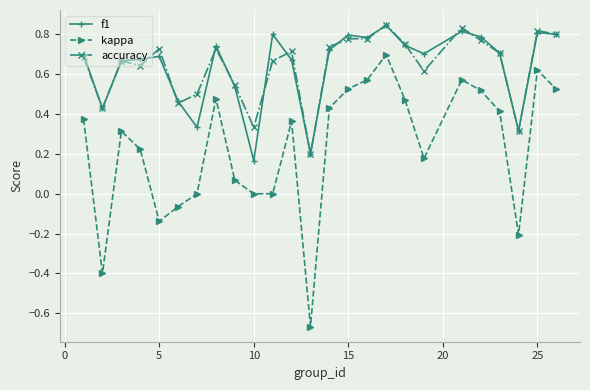

True or false: kappa and accuracy intersect in this chart.

False